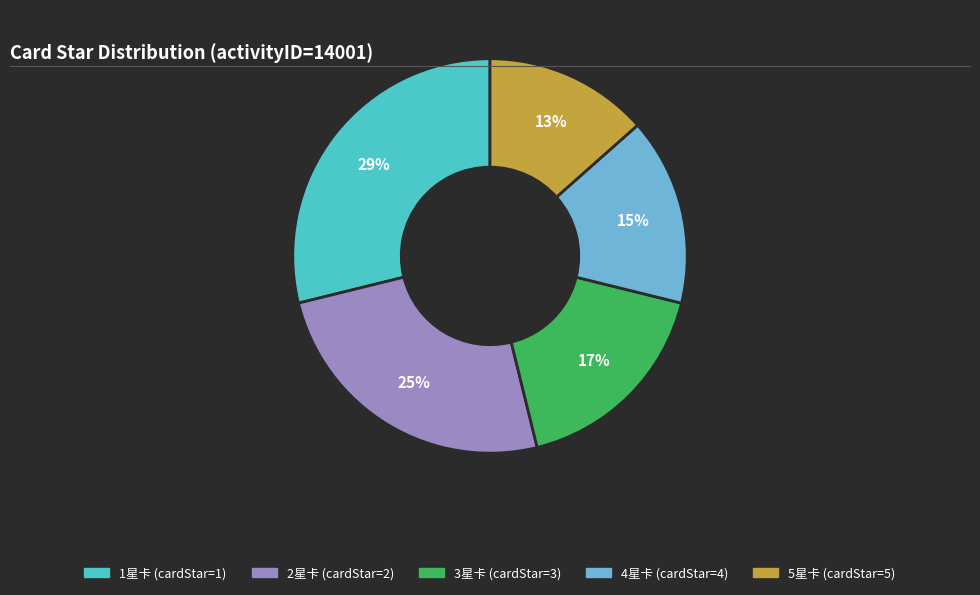

What is the ratio of the value at 4星卡 (cardStar=4) to the value at 3星卡 (cardStar=3)?

0.9